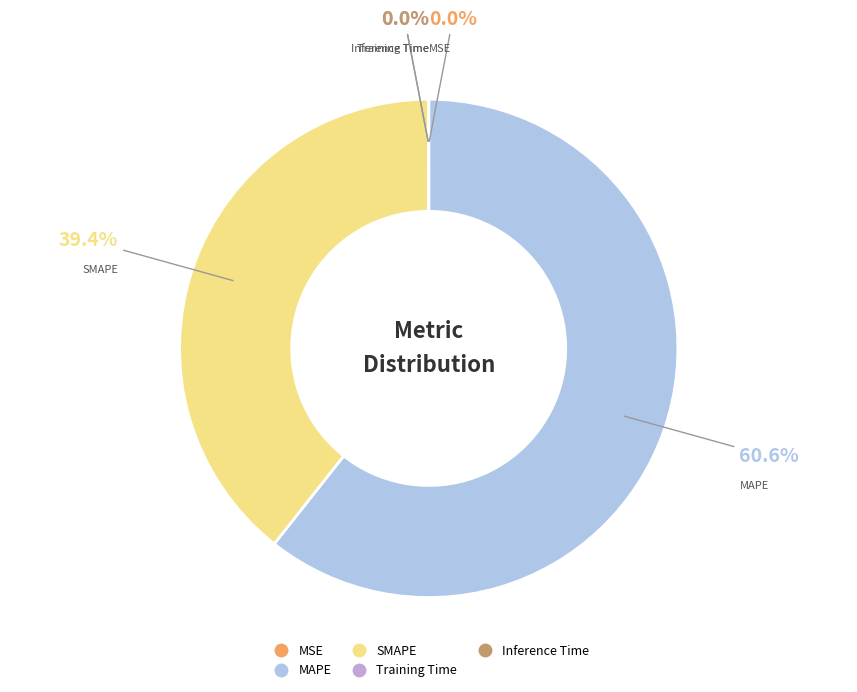

How much of the chart is everything except SMAPE?

60.6%